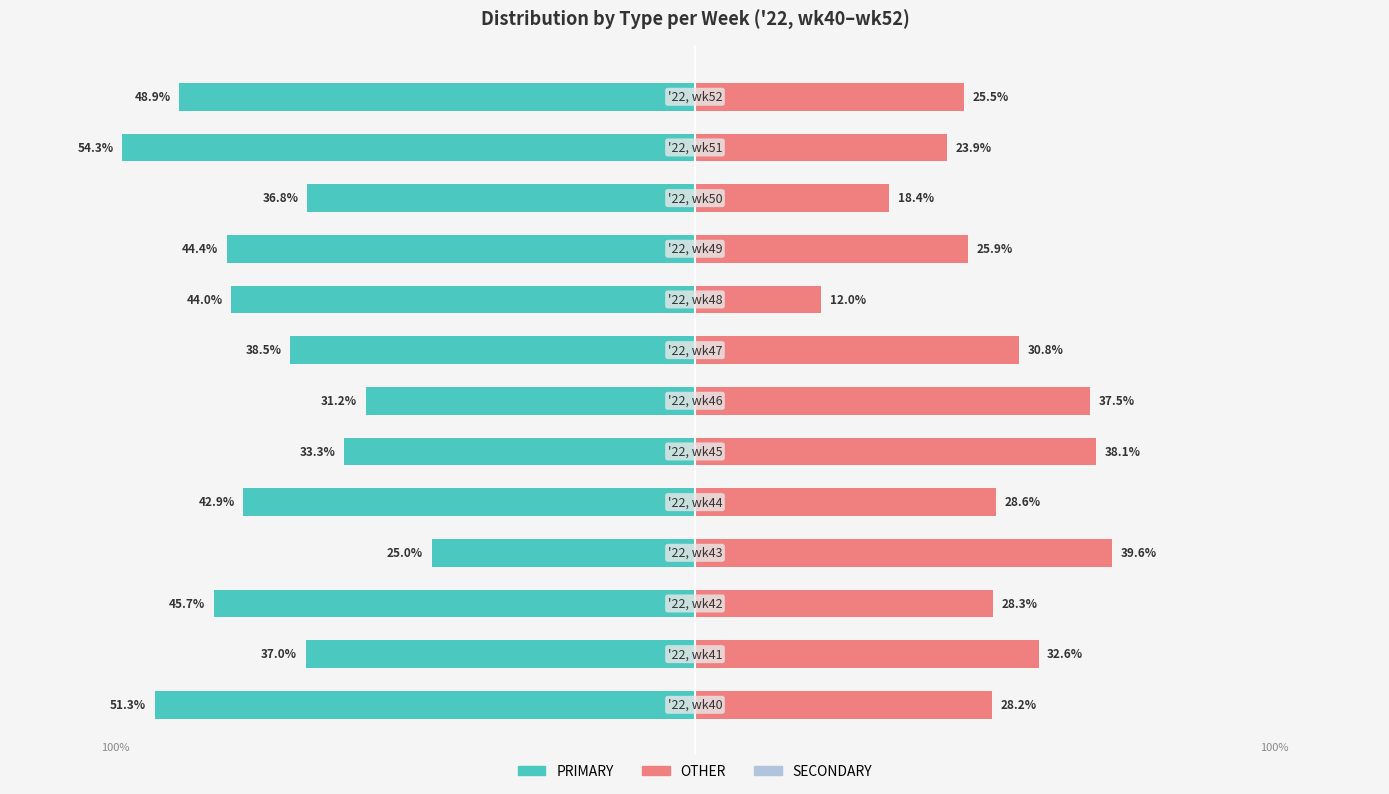

The value of PRIMARY at 5 is -47.1. True or false?

False